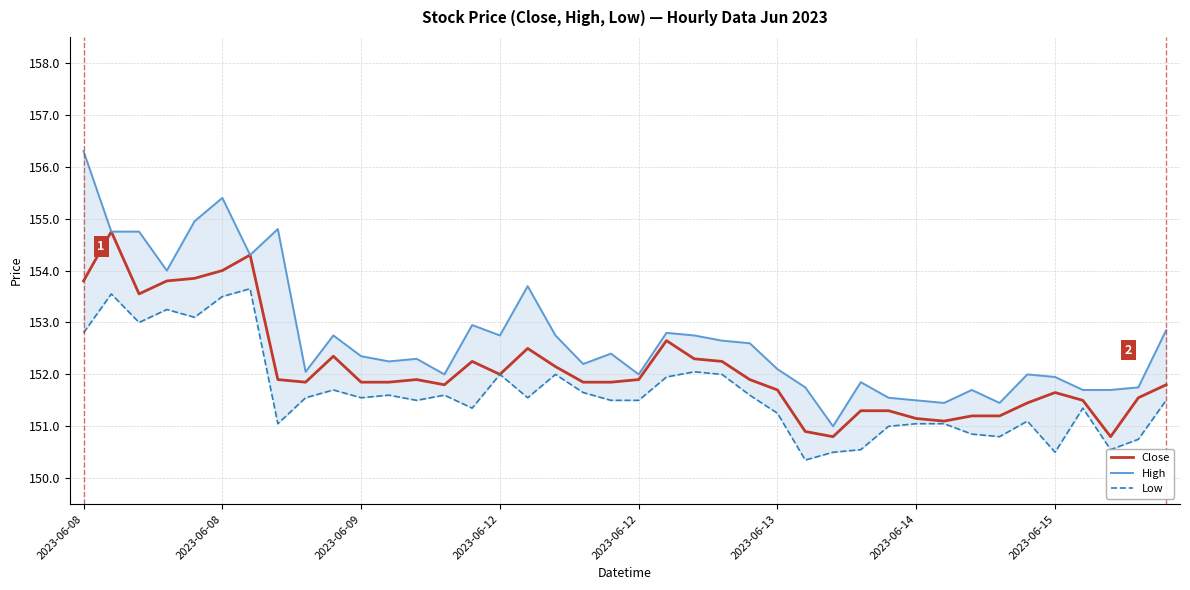

At which label does Low first exceed 151?

2023-06-08